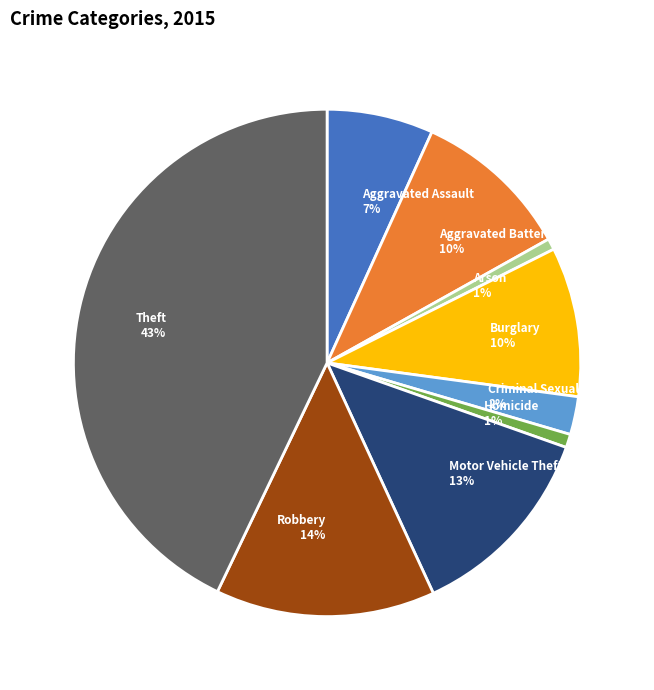

The Theft slice represents 43% of the pie. True or false?

True